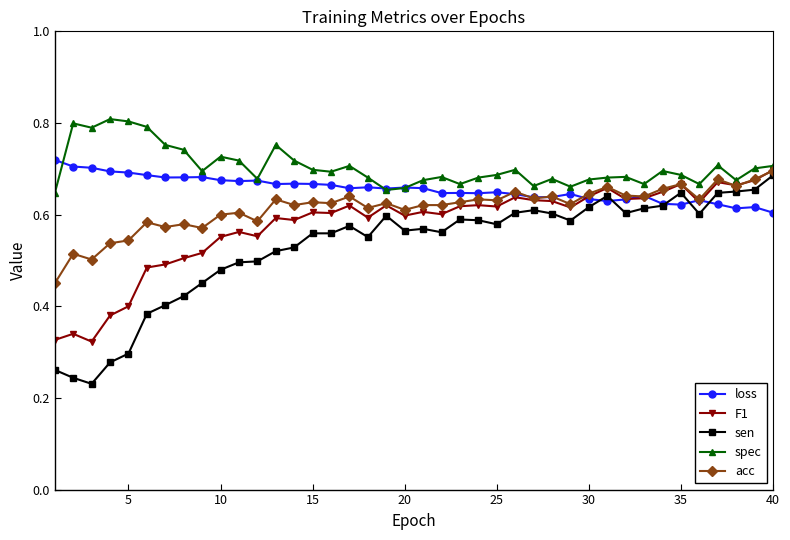

Which series has the largest total across all categories?

spec